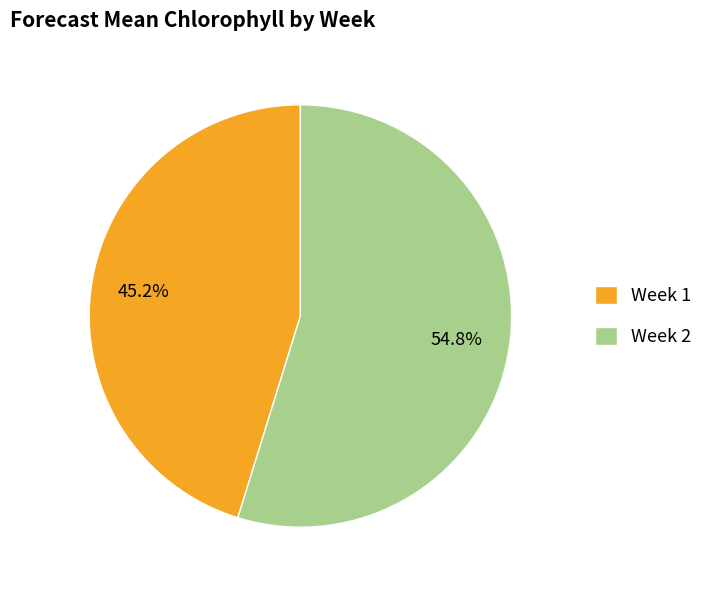

Approximately how many times larger is the value at Week 2 compared to Week 1?

1.2